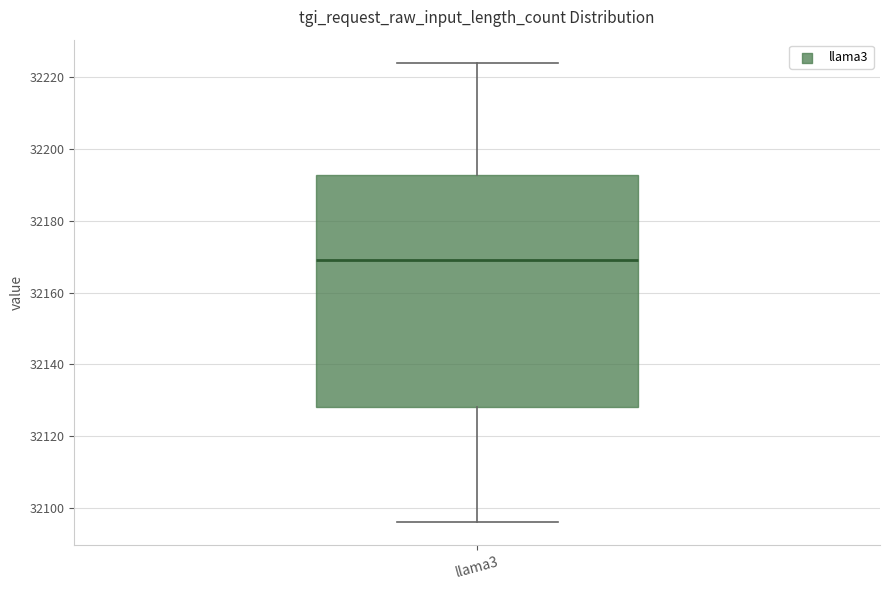

Where does the upper whisker of the box for llama3 end on the y-axis? The values are not printed on the chart, so give them approximately, as read against the axis.

32224